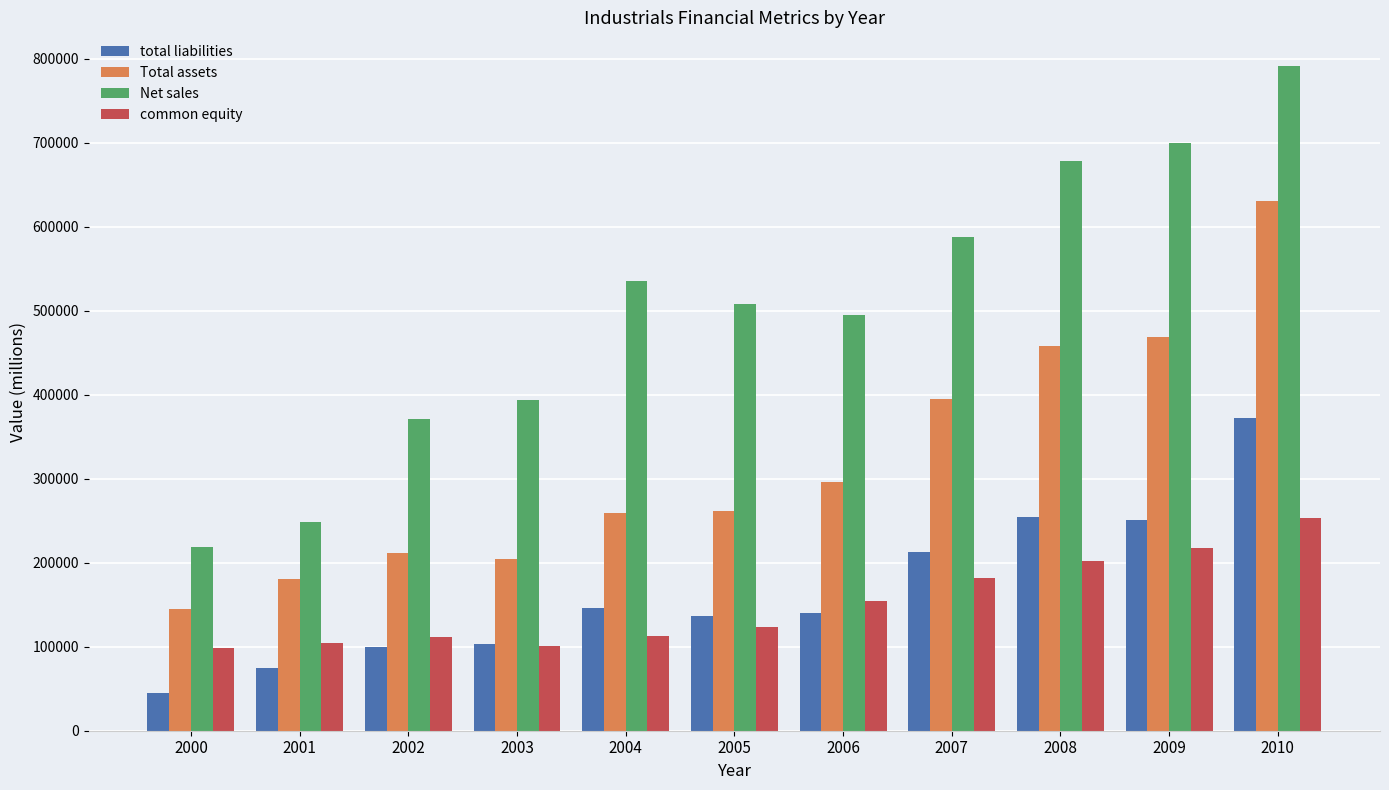

What are all the series names shown in the legend?

total liabilities, Total assets, Net sales, common equity